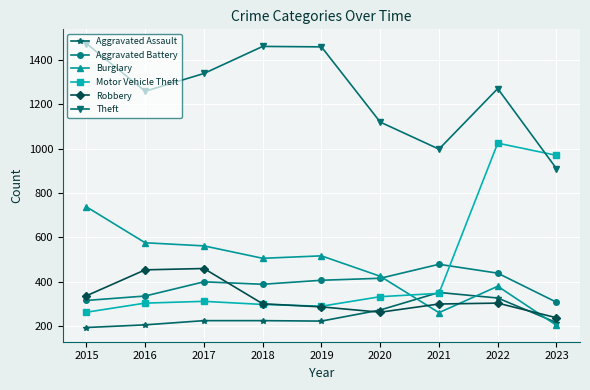

Rank the series at 2023 from lowest to highest value.

Burglary, Aggravated Assault, Robbery, Aggravated Battery, Theft, Motor Vehicle Theft